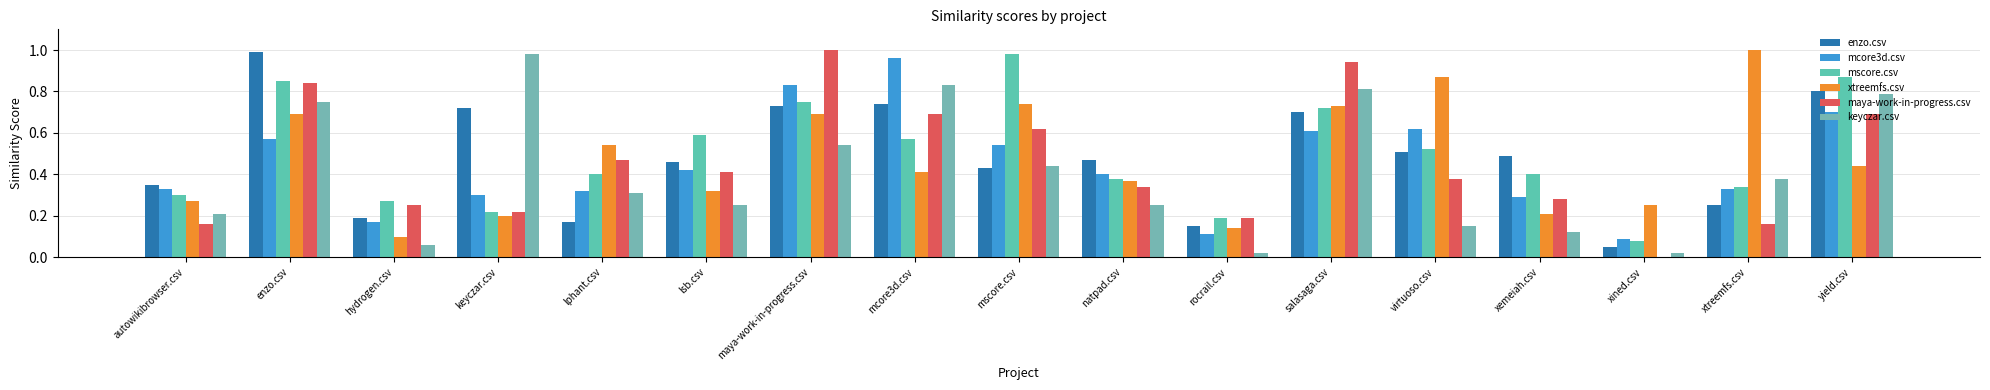

Reading right to left, list all the values displayed in this chart.

enzo.csv: yield.csv=0.8	xtreemfs.csv=0.2	xined.csv=0.1	xemeiah.csv=0.5	virtuoso.csv=0.5	salasaga.csv=0.7	rocrail.csv=0.1	natpad.csv=0.5	mscore.csv=0.4	mcore3d.csv=0.7	maya-work-in-progress.csv=0.7	lsb.csv=0.5	lphant.csv=0.2	keyczar.csv=0.7	hydrogen.csv=0.2	enzo.csv=1.0	autowikibrowser.csv=0.3
mcore3d.csv: yield.csv=0.7	xtreemfs.csv=0.3	xined.csv=0.1	xemeiah.csv=0.3	virtuoso.csv=0.6	salasaga.csv=0.6	rocrail.csv=0.1	natpad.csv=0.4	mscore.csv=0.5	mcore3d.csv=1.0	maya-work-in-progress.csv=0.8	lsb.csv=0.4	lphant.csv=0.3	keyczar.csv=0.3	hydrogen.csv=0.2	enzo.csv=0.6	autowikibrowser.csv=0.3
mscore.csv: yield.csv=0.9	xtreemfs.csv=0.3	xined.csv=0.1	xemeiah.csv=0.4	virtuoso.csv=0.5	salasaga.csv=0.7	rocrail.csv=0.2	natpad.csv=0.4	mscore.csv=1.0	mcore3d.csv=0.6	maya-work-in-progress.csv=0.8	lsb.csv=0.6	lphant.csv=0.4	keyczar.csv=0.2	hydrogen.csv=0.3	enzo.csv=0.8	autowikibrowser.csv=0.3
xtreemfs.csv: yield.csv=0.4	xtreemfs.csv=1.0	xined.csv=0.2	xemeiah.csv=0.2	virtuoso.csv=0.9	salasaga.csv=0.7	rocrail.csv=0.1	natpad.csv=0.4	mscore.csv=0.7	mcore3d.csv=0.4	maya-work-in-progress.csv=0.7	lsb.csv=0.3	lphant.csv=0.5	keyczar.csv=0.2	hydrogen.csv=0.1	enzo.csv=0.7	autowikibrowser.csv=0.3
maya-work-in-progress.csv: yield.csv=0.7	xtreemfs.csv=0.2	xined.csv=0.0	xemeiah.csv=0.3	virtuoso.csv=0.4	salasaga.csv=0.9	rocrail.csv=0.2	natpad.csv=0.3	mscore.csv=0.6	mcore3d.csv=0.7	maya-work-in-progress.csv=1.0	lsb.csv=0.4	lphant.csv=0.5	keyczar.csv=0.2	hydrogen.csv=0.2	enzo.csv=0.8	autowikibrowser.csv=0.2
keyczar.csv: yield.csv=0.8	xtreemfs.csv=0.4	xined.csv=0.0	xemeiah.csv=0.1	virtuoso.csv=0.1	salasaga.csv=0.8	rocrail.csv=0.0	natpad.csv=0.2	mscore.csv=0.4	mcore3d.csv=0.8	maya-work-in-progress.csv=0.5	lsb.csv=0.2	lphant.csv=0.3	keyczar.csv=1.0	hydrogen.csv=0.1	enzo.csv=0.8	autowikibrowser.csv=0.2